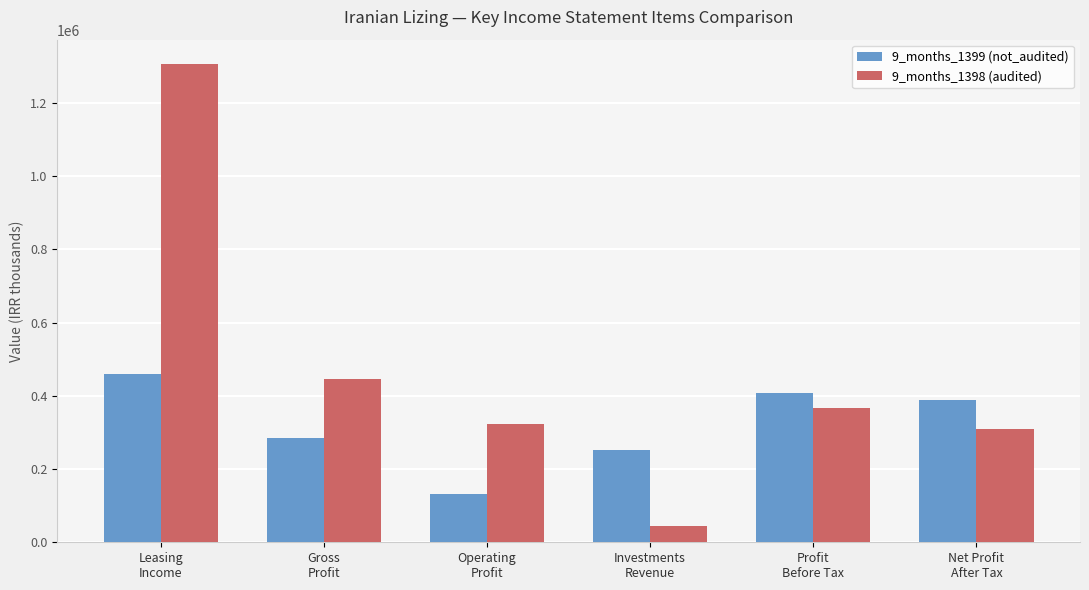

Rank the series by their average value, from lowest to highest.

9_months_1399 (not_audited), 9_months_1398 (audited)